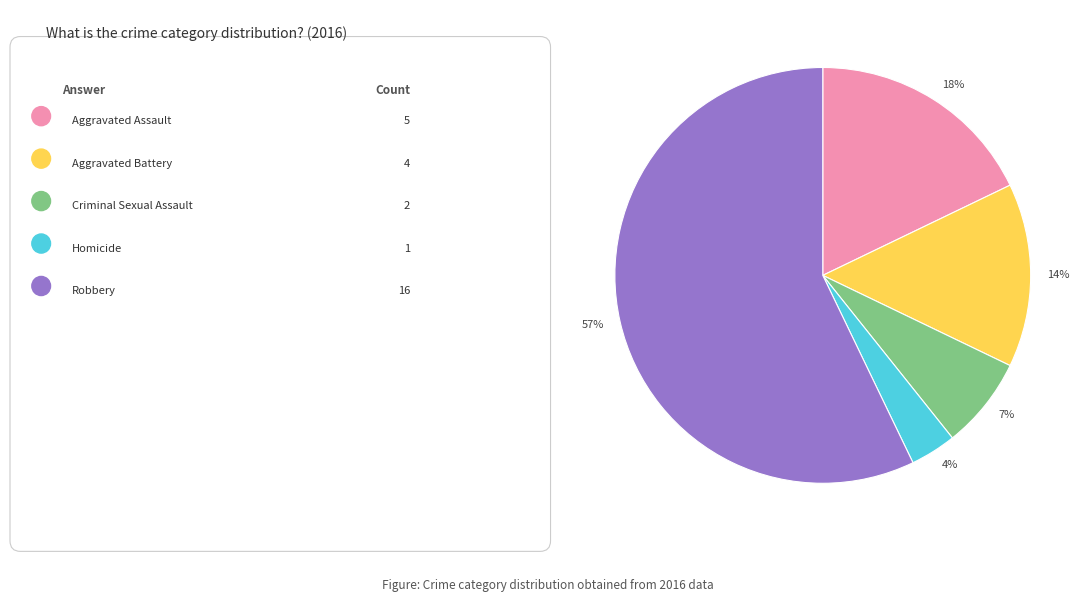

To the nearest percent, what is the average slice percentage?

20%